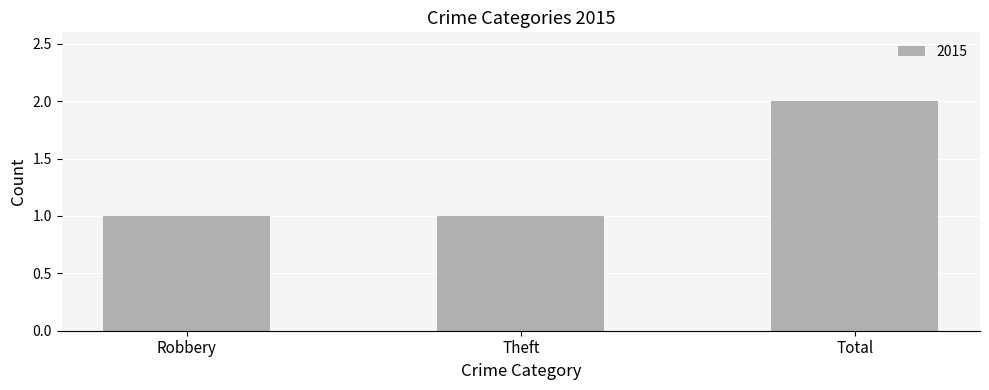

What is the ratio of the value at Total to the value at Theft?

2.0